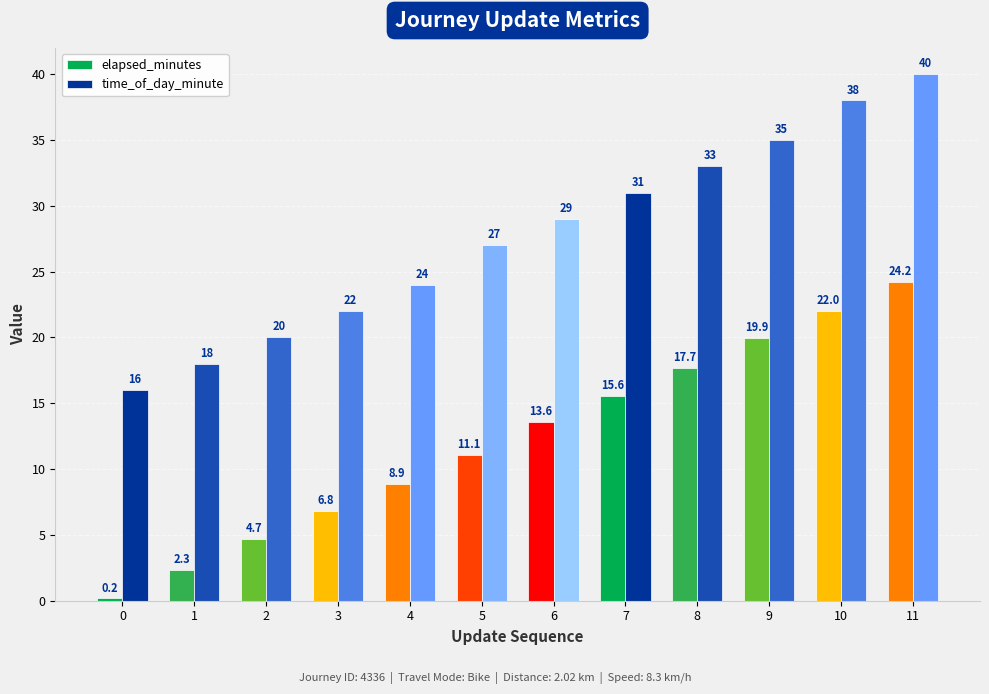

At which category is the sum across all series the highest?

11